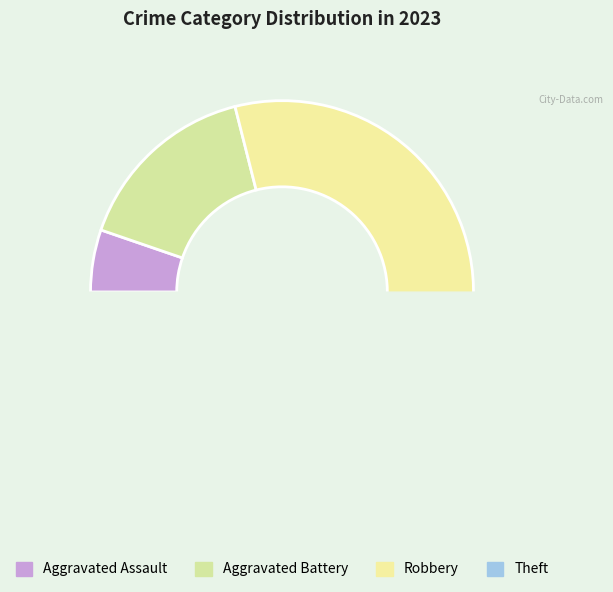

Which category has the smallest portion of the pie?

Aggravated Assault